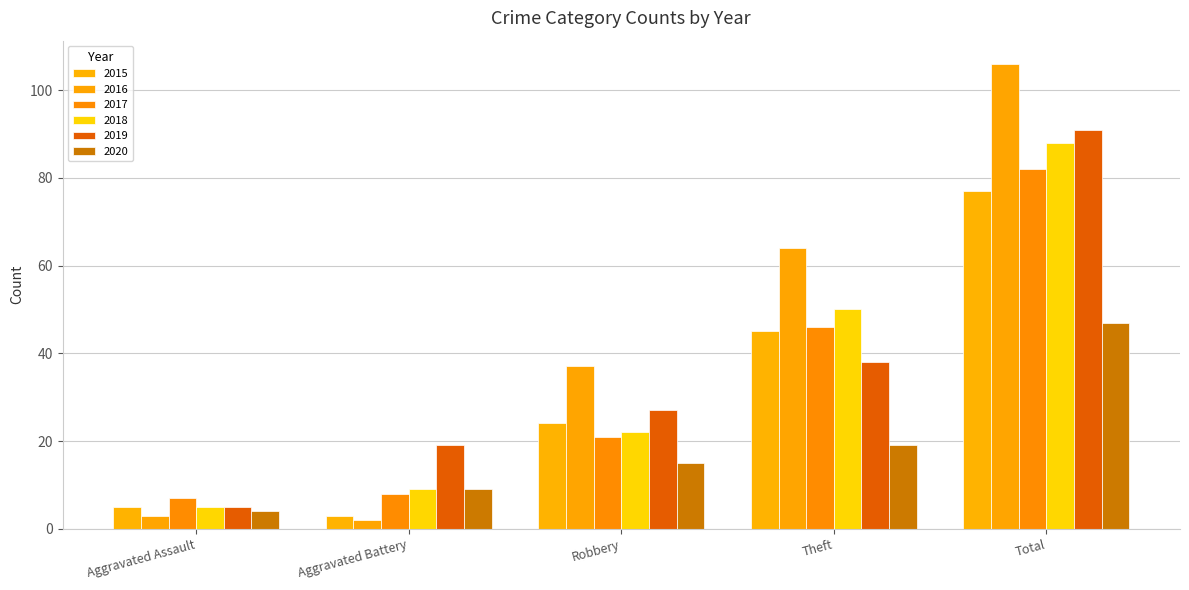

What is the value of the 2016 bar at the 5th from the left?

106